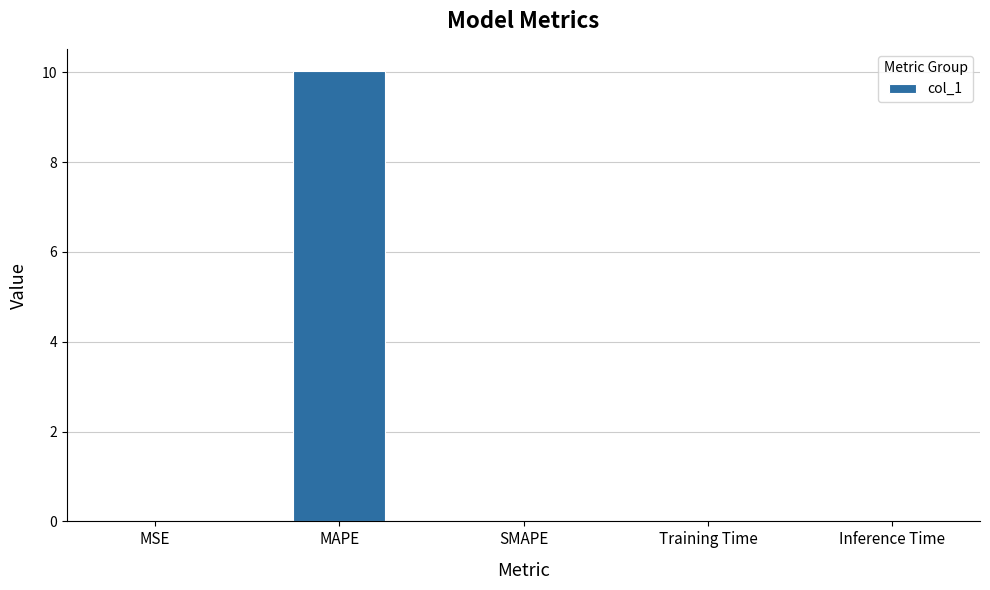

What is the sum of all values?

10.0